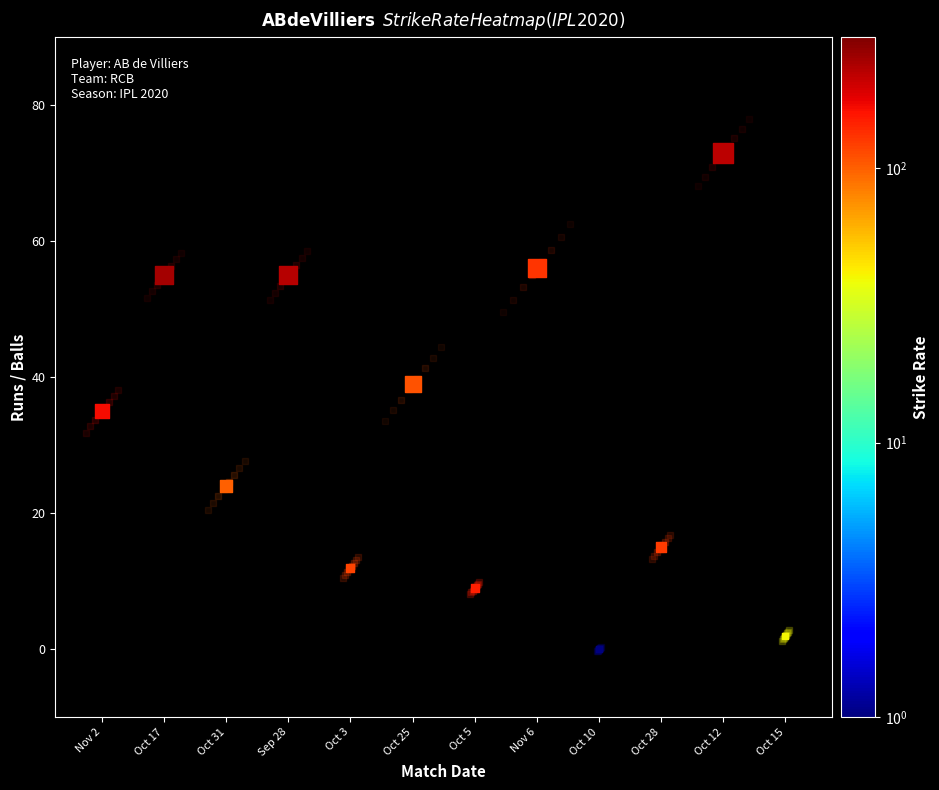

Which has a higher value, 8 or 6?

8